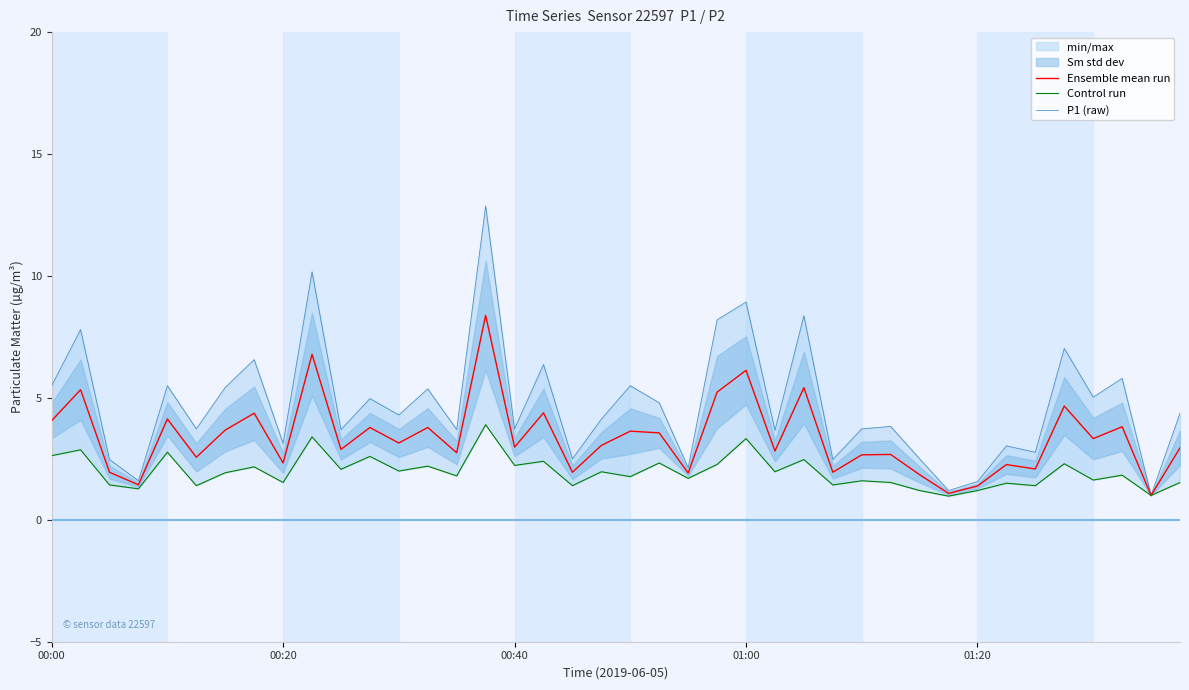

True or false: Ensemble mean run has a value of 4.4 at 12.

False